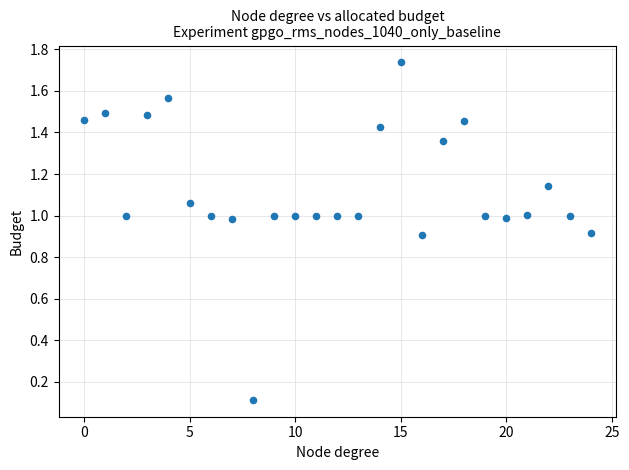

How many data points are displayed?

25